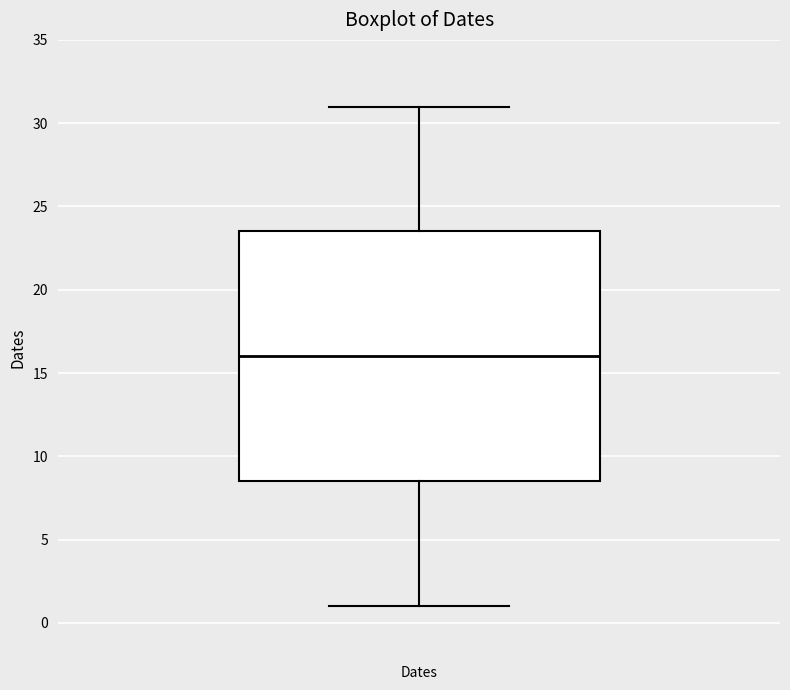

Transcribe this box plot: give where the median line is, the range the box spans, and where the two whiskers end, as read against the y-axis. The values are not printed on the chart, so give them approximately, as read against the axis.

median 16.0, box 8.5 to 23.5, whiskers 1.0 to 31.0